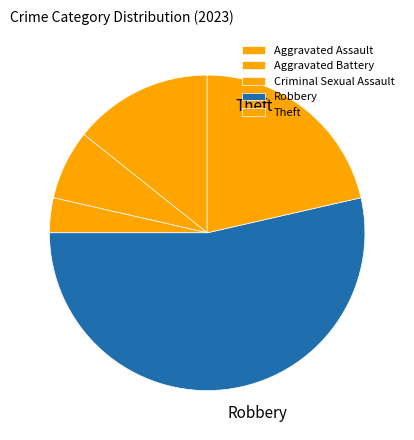

Which category has the smallest portion of the pie?

Criminal Sexual Assault